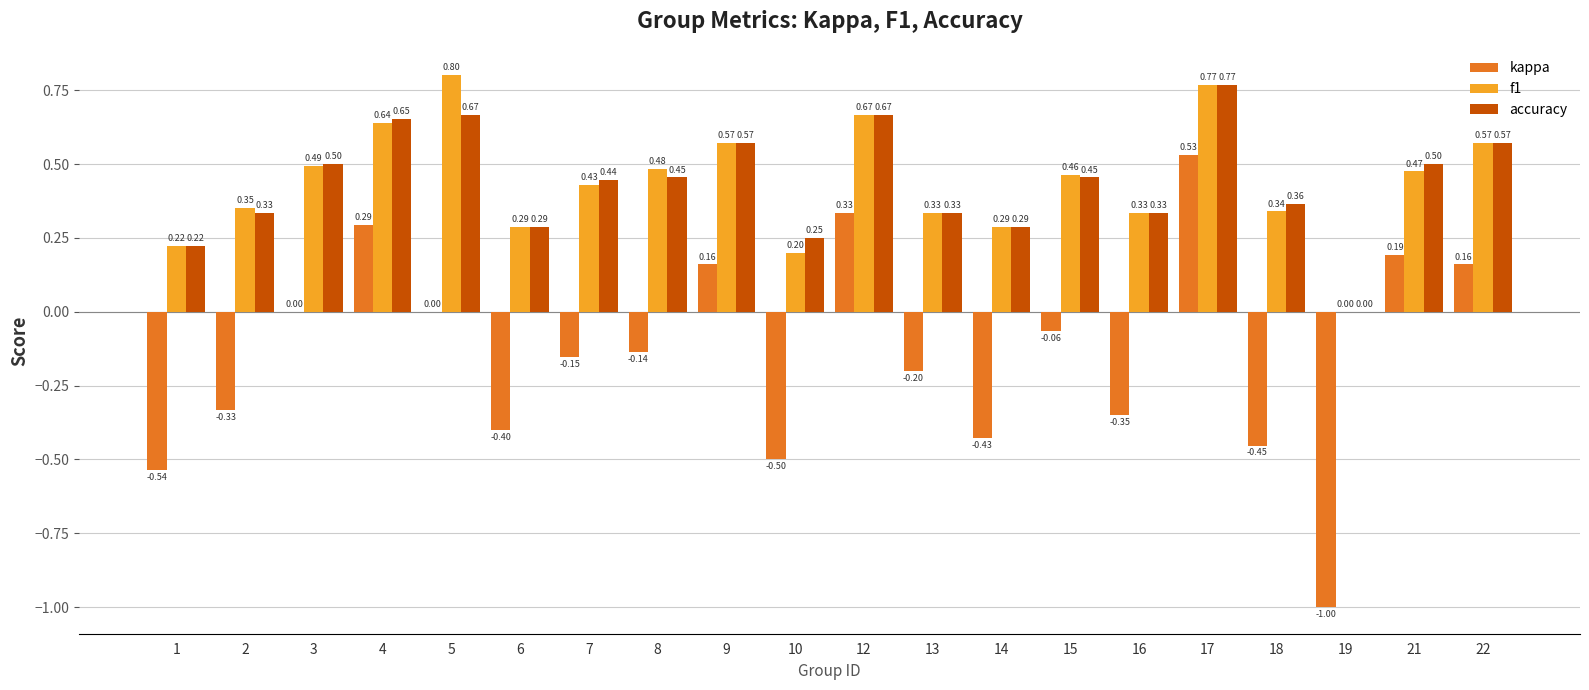

What is the sum of all f1 values?

8.7